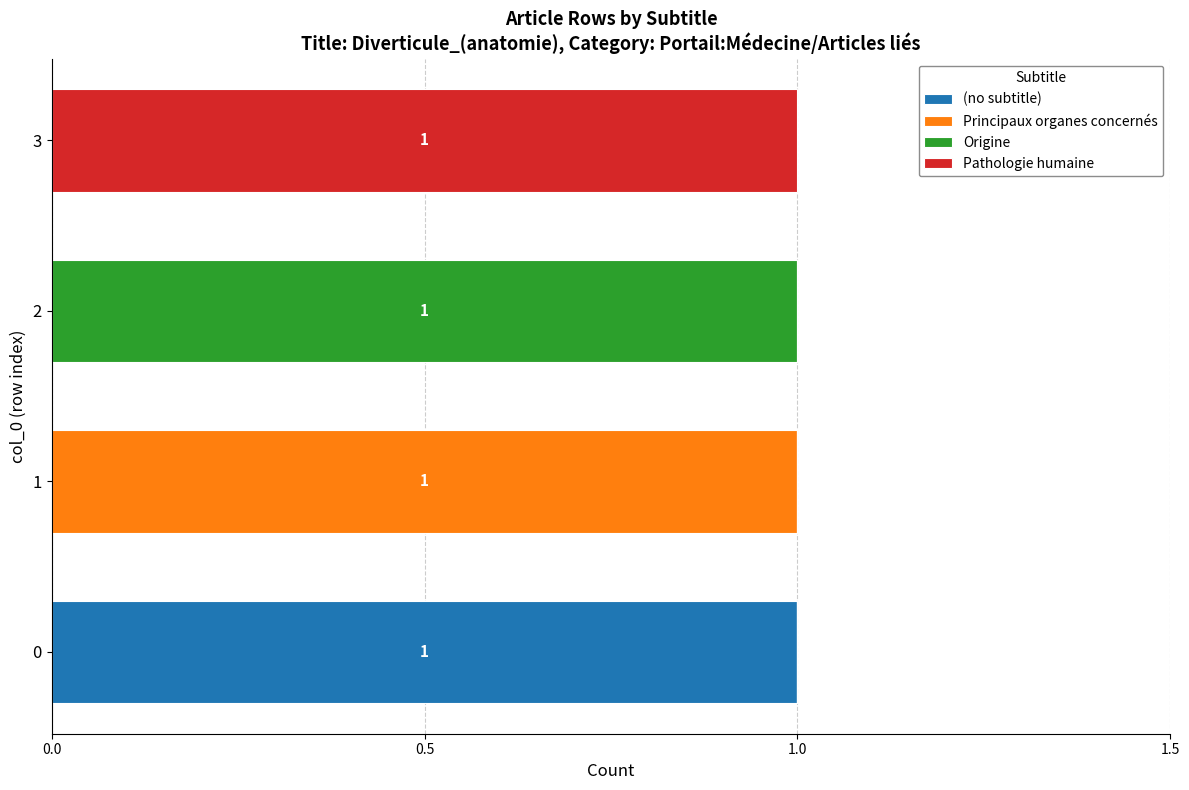

The value of (no subtitle) at 2 is -1. True or false?

False